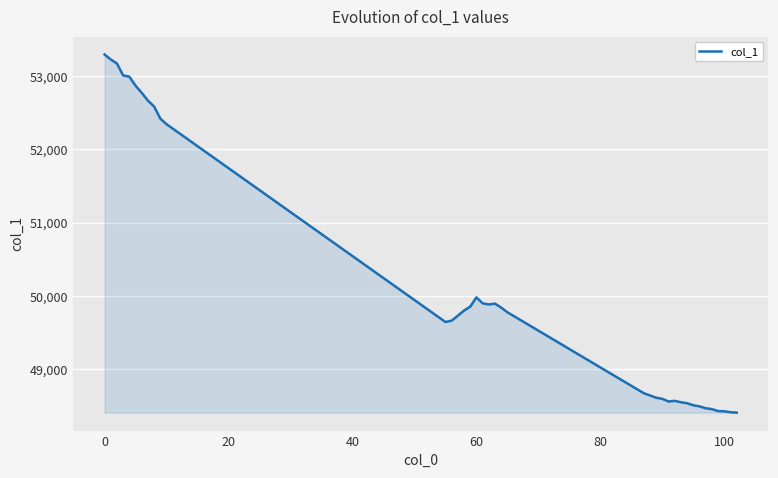

What is the greatest value displayed?

53291.2